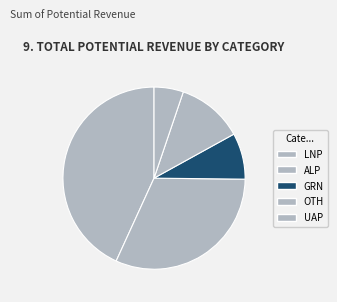

Do ALP and LNP together represent more than half of the pie?

Yes